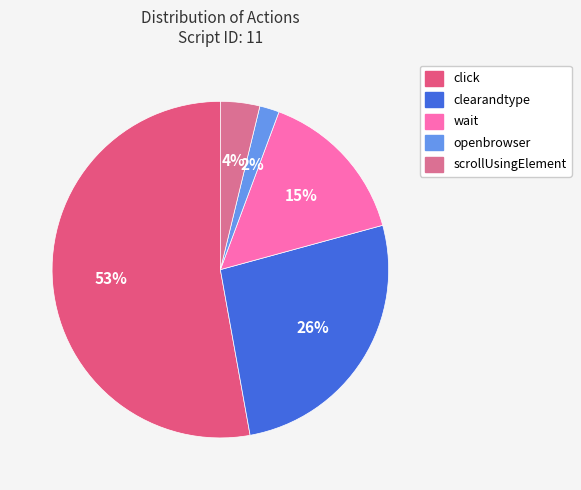

To the nearest percent, what portion does wait represent?

15%